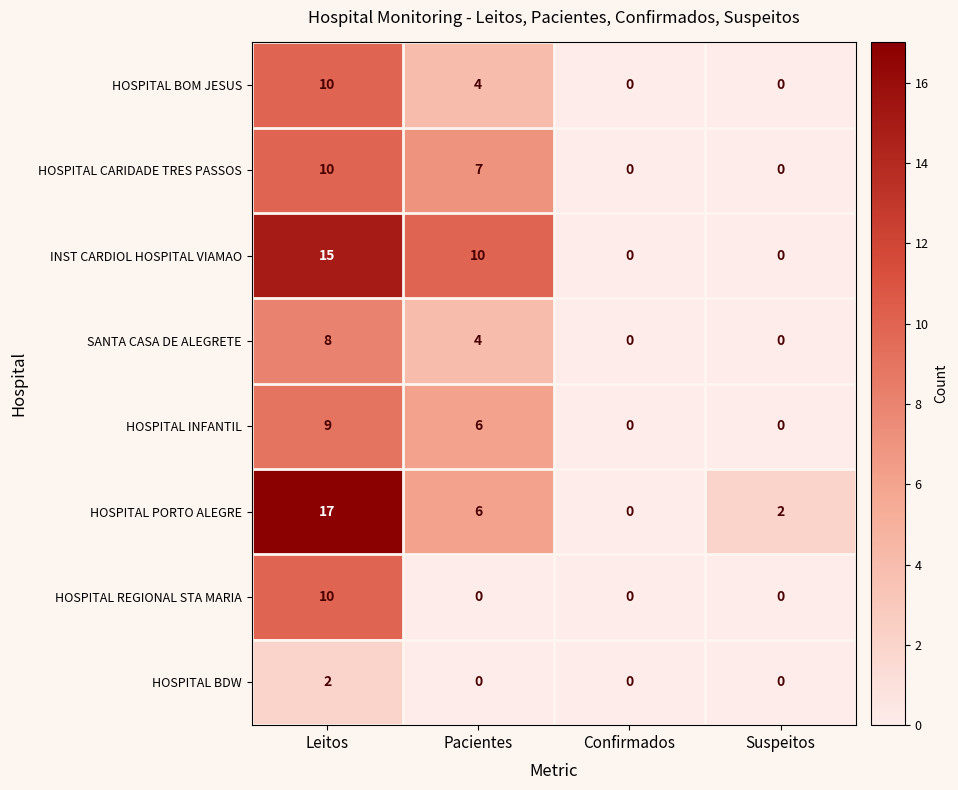

At which label is HOSPITAL INFANTIL closest to 4?

Pacientes